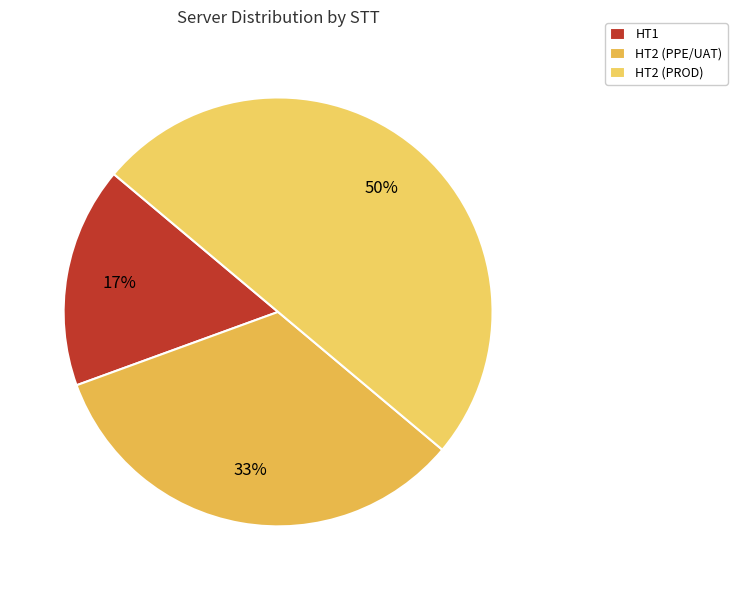

What is the change in value from HT1 to HT2 (PROD)?

+2